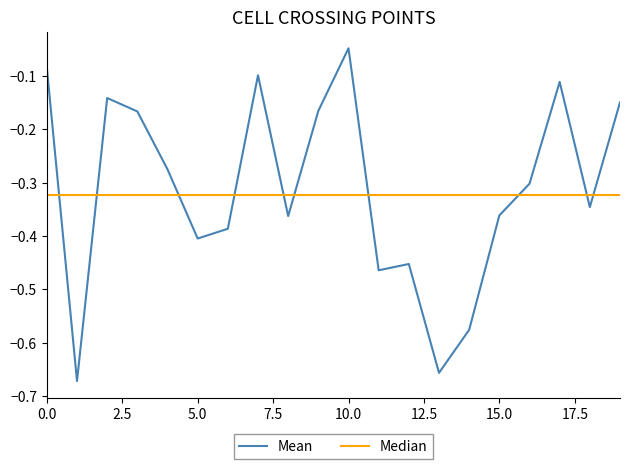

Is this an area chart (filled region under the line)?

No